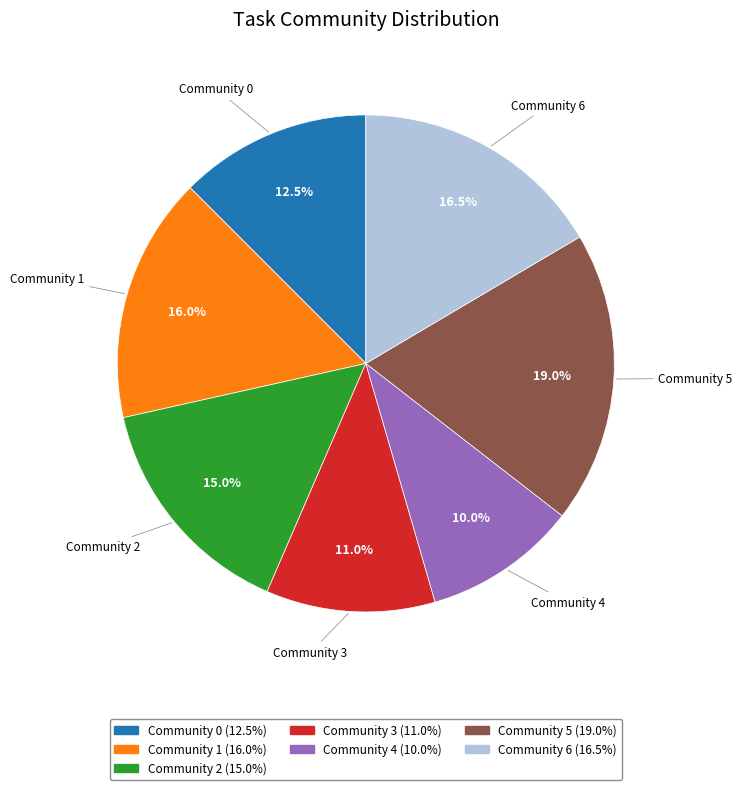

Which has a higher value, Community 0 or Community 1?

Community 1